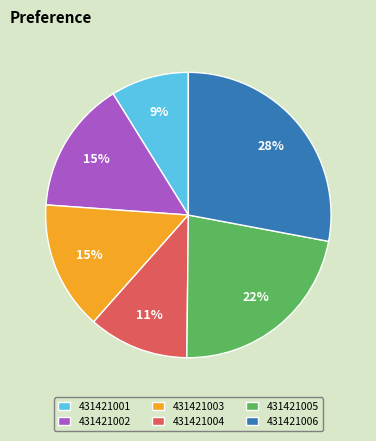

To the nearest percent, what percentage of the pie is 431421002?

15%